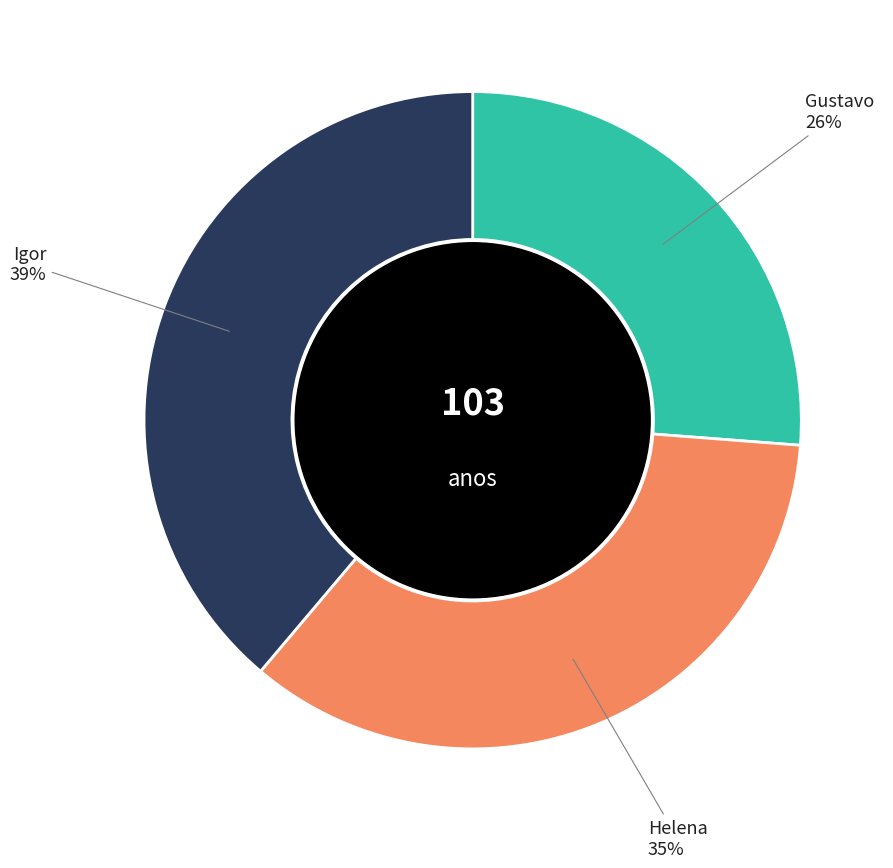

How many segments does this pie chart have?

3